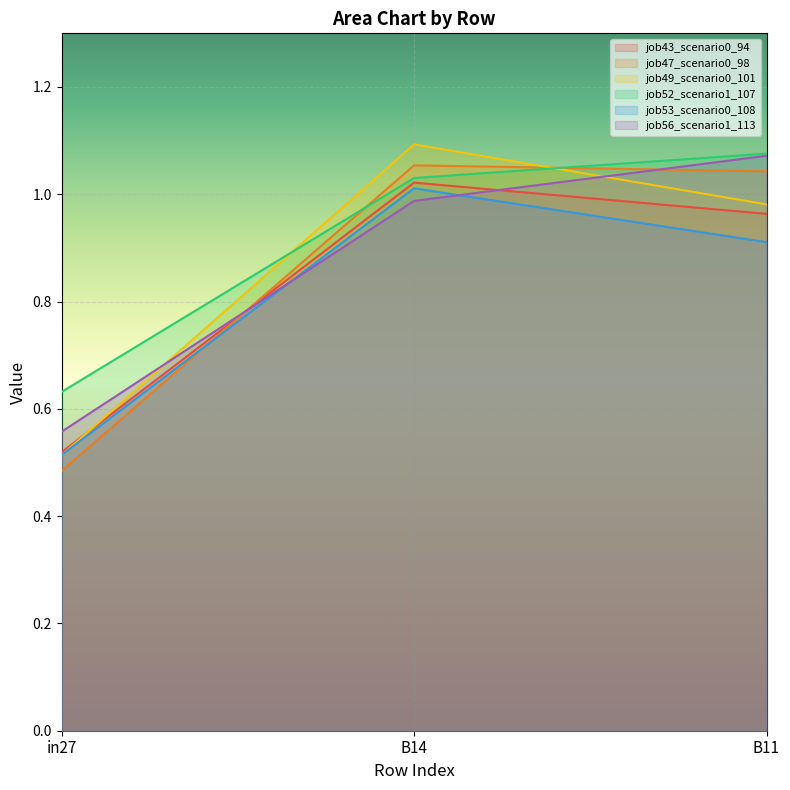

Reading left to right, extract all data points from this chart.

job43_scenario0_94: in27=0.5	B14=1.0	B11=1.0
job47_scenario0_98: in27=0.5	B14=1.1	B11=1.0
job49_scenario0_101: in27=0.5	B14=1.1	B11=1.0
job52_scenario1_107: in27=0.6	B14=1.0	B11=1.1
job53_scenario0_108: in27=0.5	B14=1.0	B11=0.9
job56_scenario1_113: in27=0.6	B14=1.0	B11=1.1